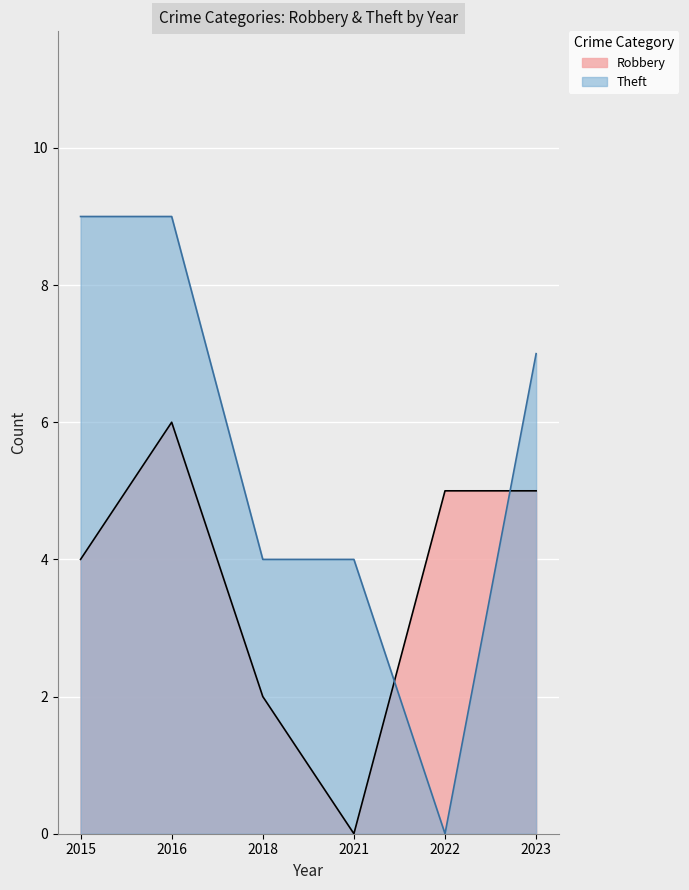

Where do Theft and Robbery first cross each other?

2021 and 2022